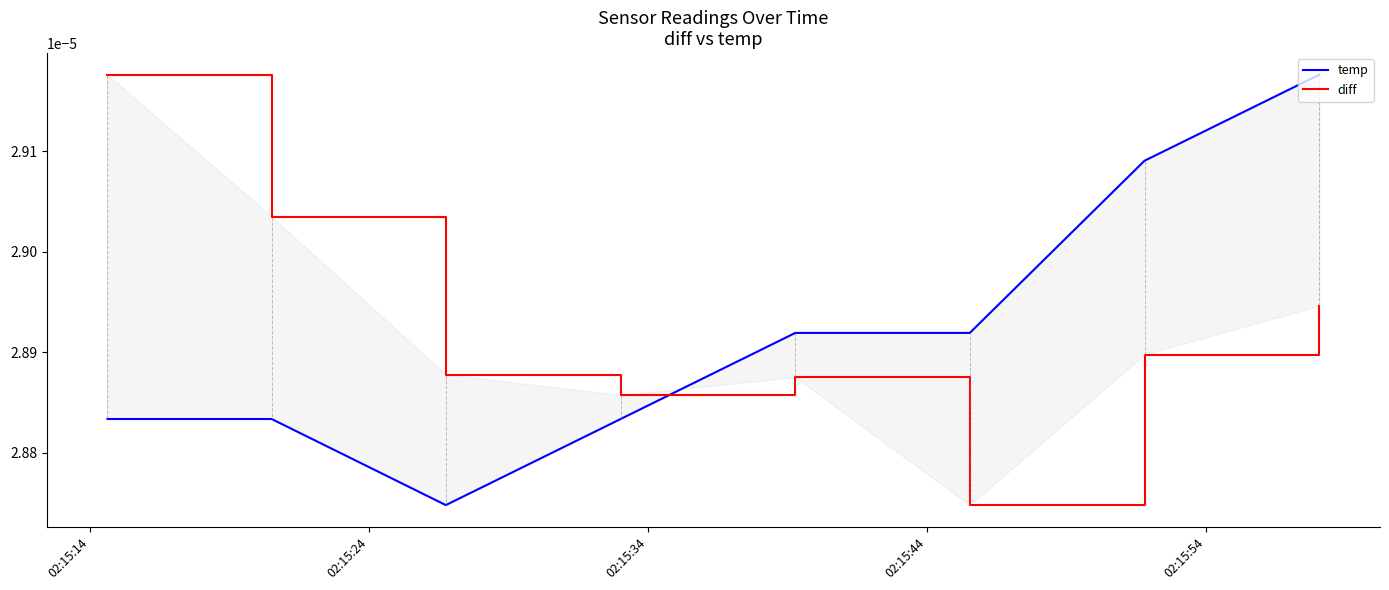

The temp series shows 0.0 at 02:15:24. True or false?

True